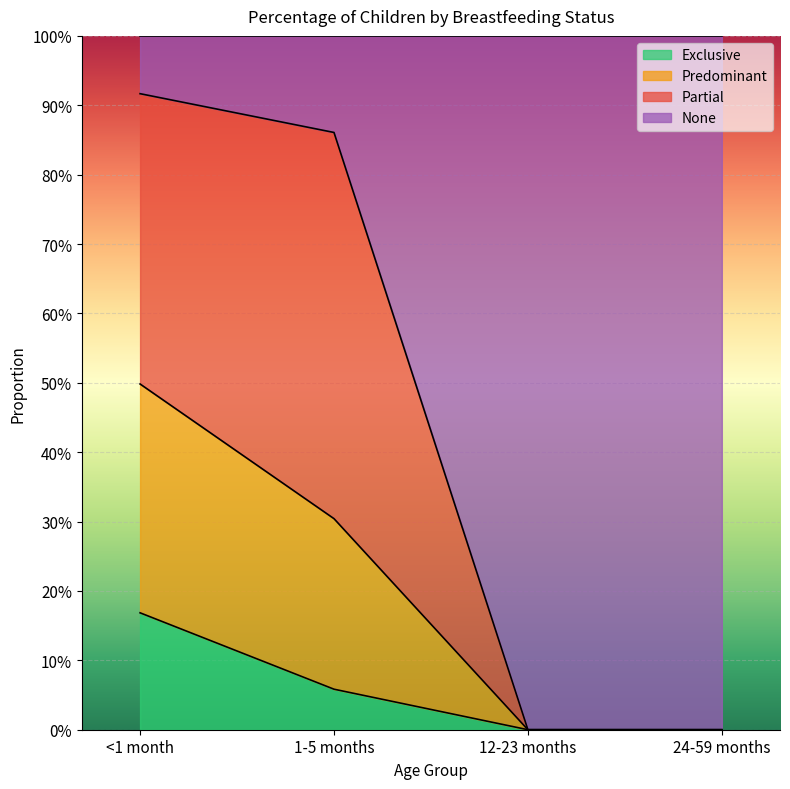

Which category has the highest value in the Exclusive series?

<1 month